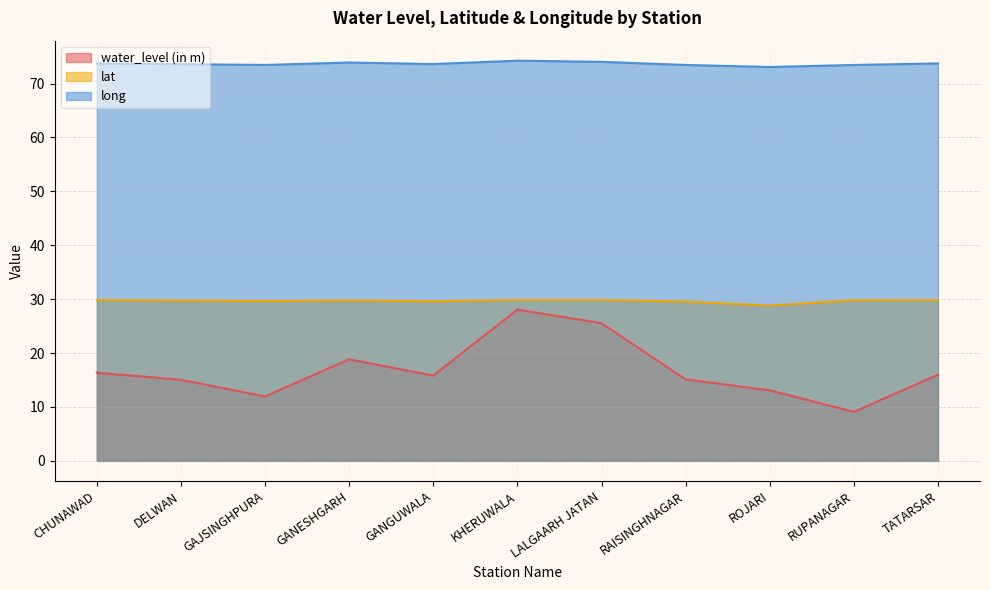

Between DELWAN and GAJSINGHPURA, which series saw the biggest shift?

water_level (in m)